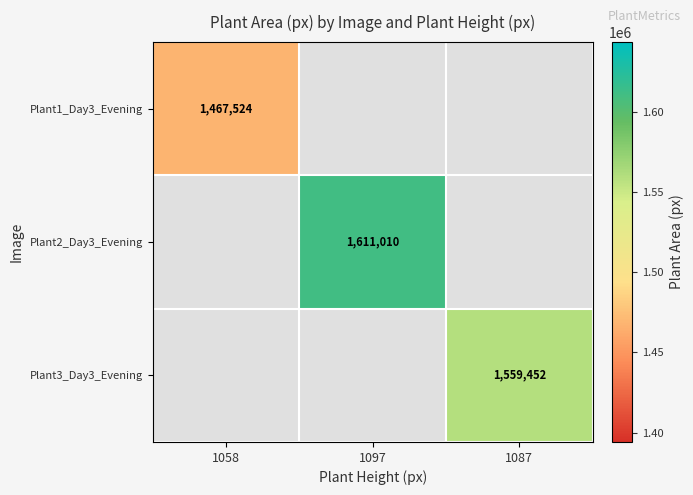

At how many categories does at least one series exceed 1531718?

2